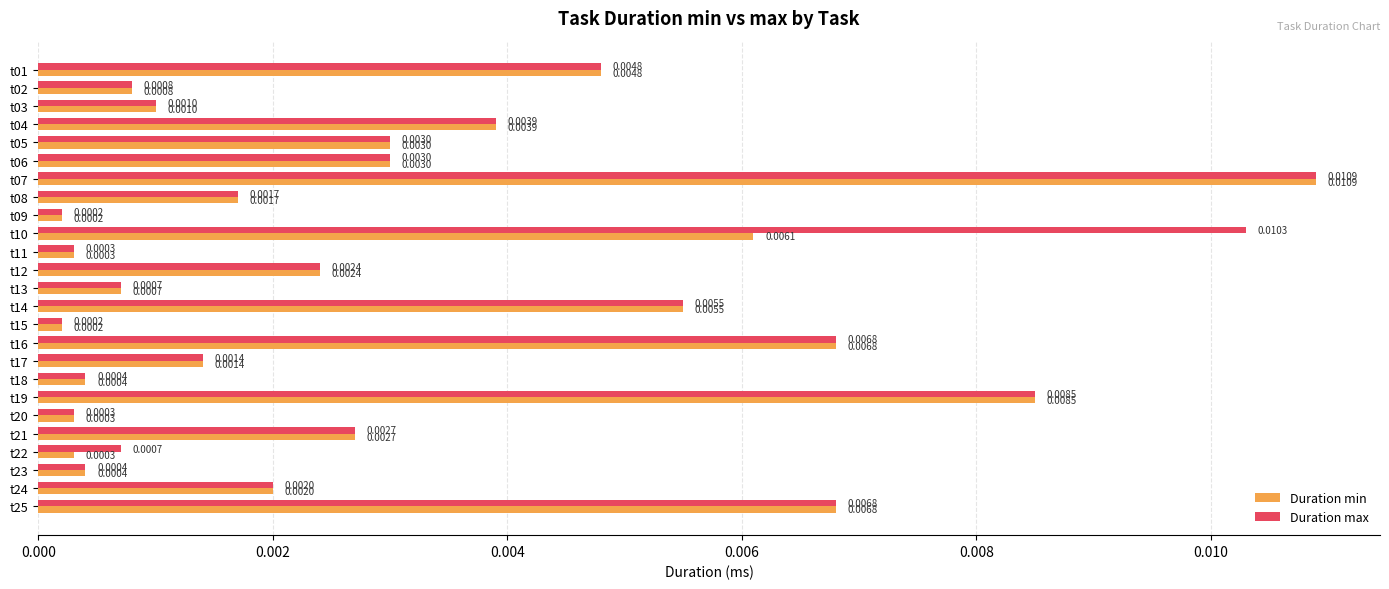

At how many categories does at least one series exceed 0?

25